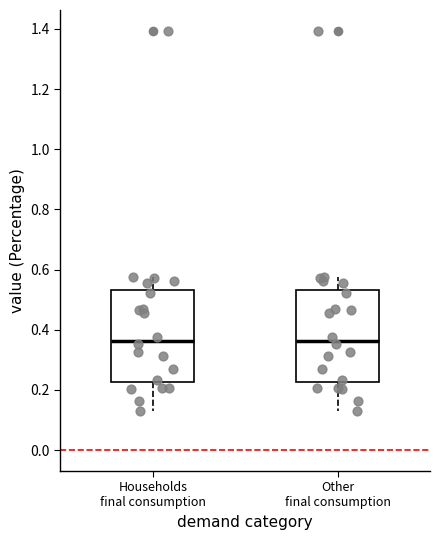

Reading left to right, read every box against the y-axis: the position of its median line, the range the box covers, and the ends of its whiskers. The values are not printed on the chart, so give them approximately, as read against the axis.

Households final consumption: median 0.36, box 0.22 to 0.54, whiskers 0.12 to 0.58
Other final consumption: median 0.36, box 0.22 to 0.54, whiskers 0.12 to 0.58